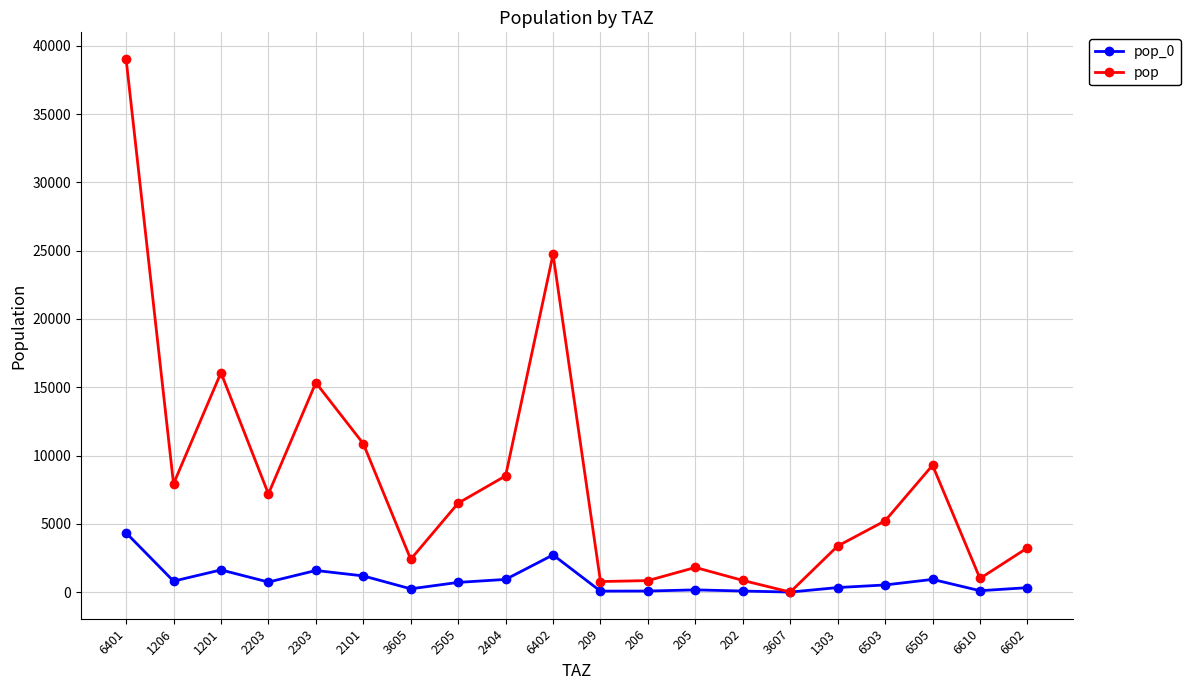

At which category does pop reach its first local peak?

1201